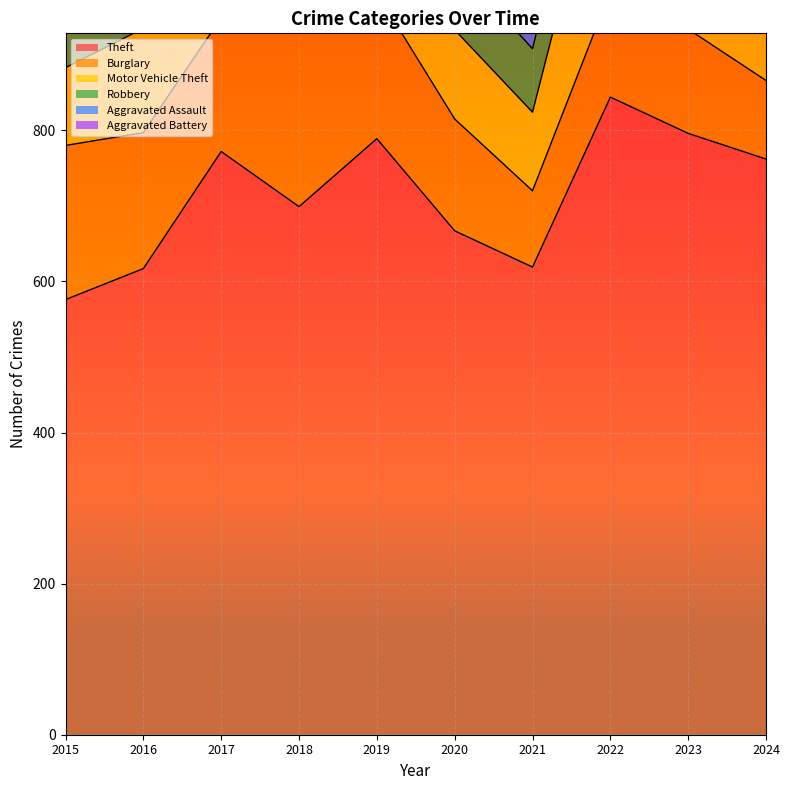

Which has a higher value, 2018 or 2015?

2018